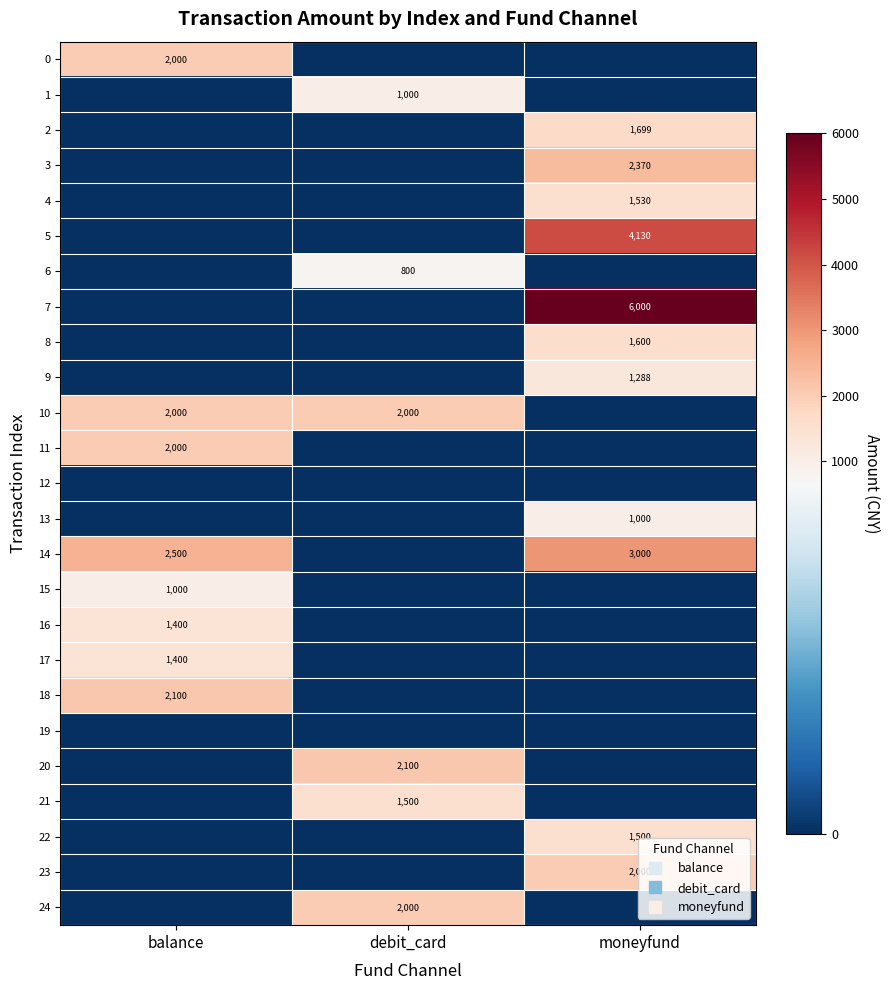

List the labels in order of 1 value, largest first.

debit_card, balance, moneyfund